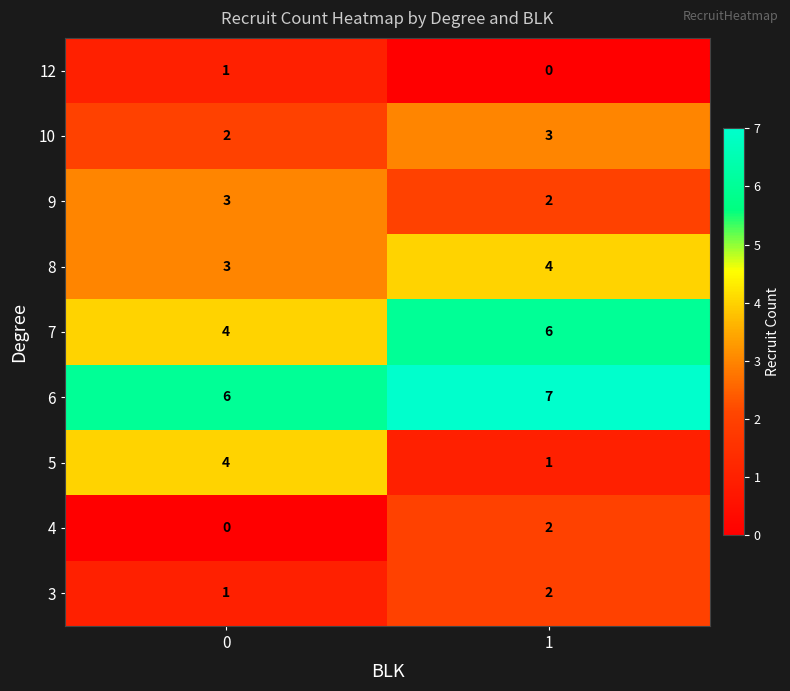

Is it true that 10 equals 0 at 0?

False